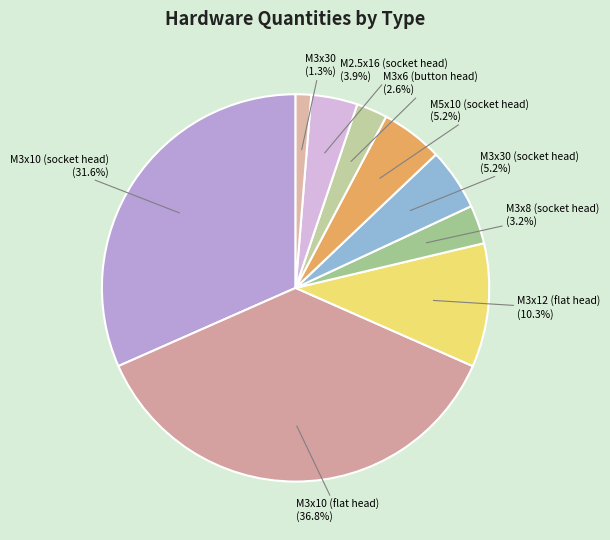

Which has a higher value, M2.5x16 (socket head) (3.9%) or M3x8 (socket head) (3.2%)?

M2.5x16 (socket head) (3.9%)